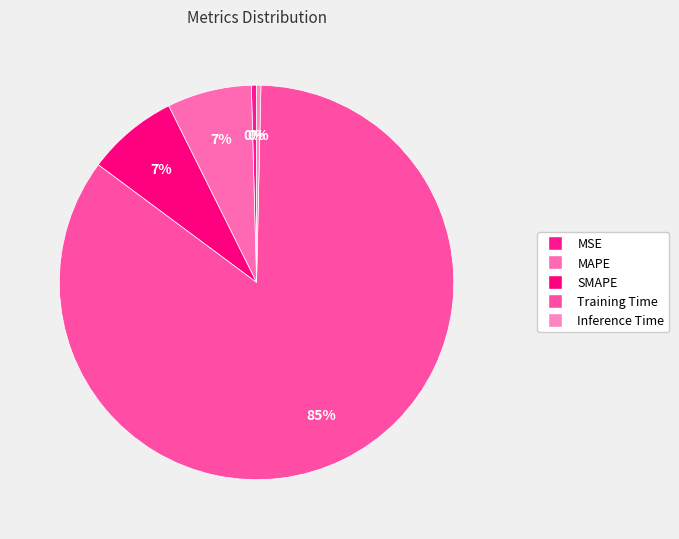

Between Training Time and MAPE, which is larger?

Training Time